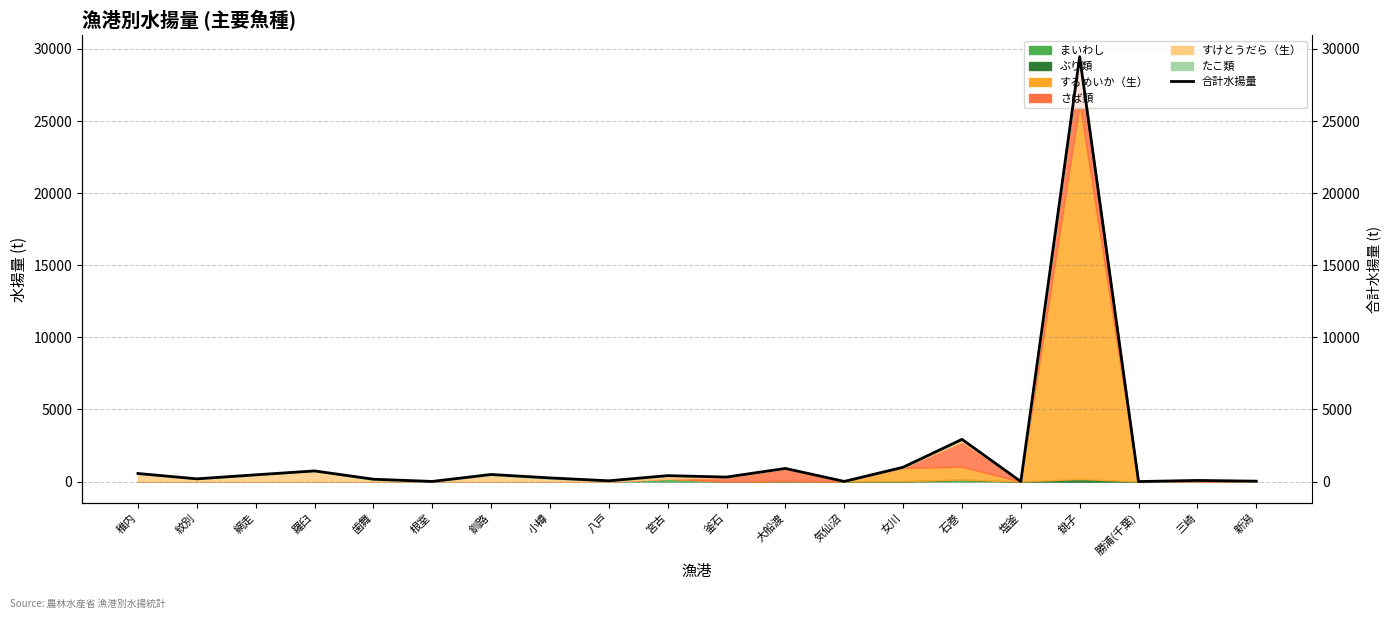

Which label corresponds to the largest value in the chart?

銚子